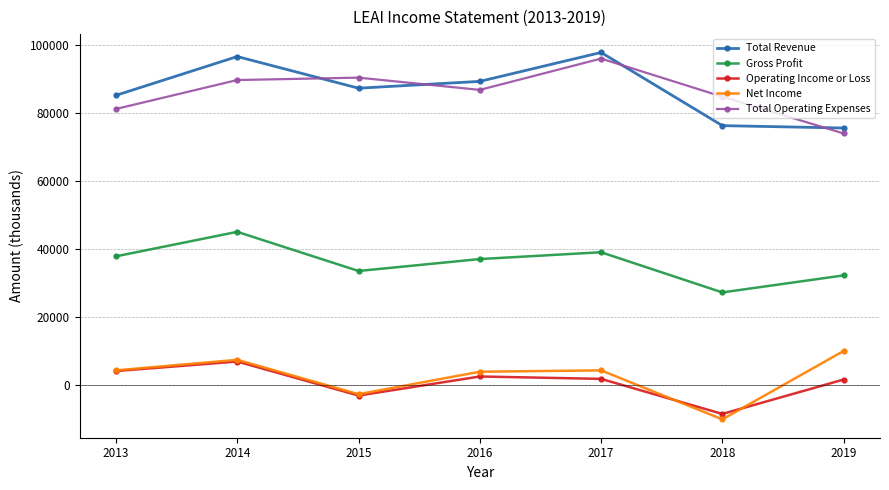

At which category does Operating Income or Loss reach its first local peak?

2014